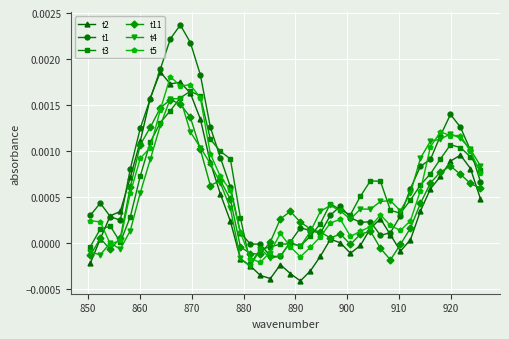

How many interior local peaks does the t11 series have?

7